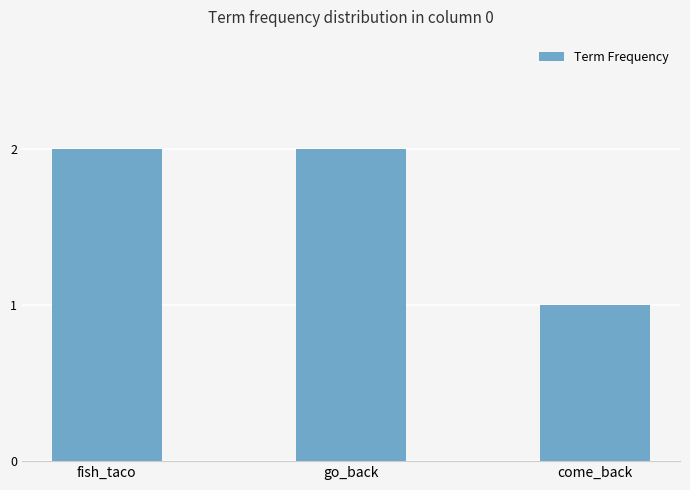

Does the chart contain stacked bars?

No